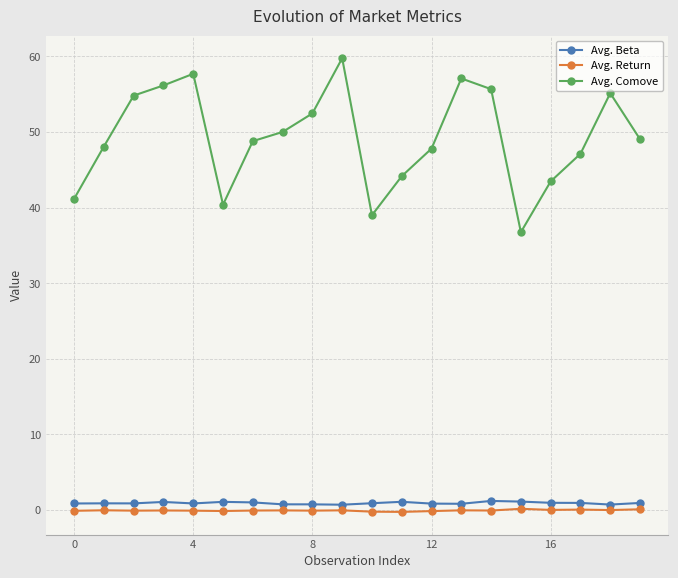

At how many categories does at least one series exceed 58?

1